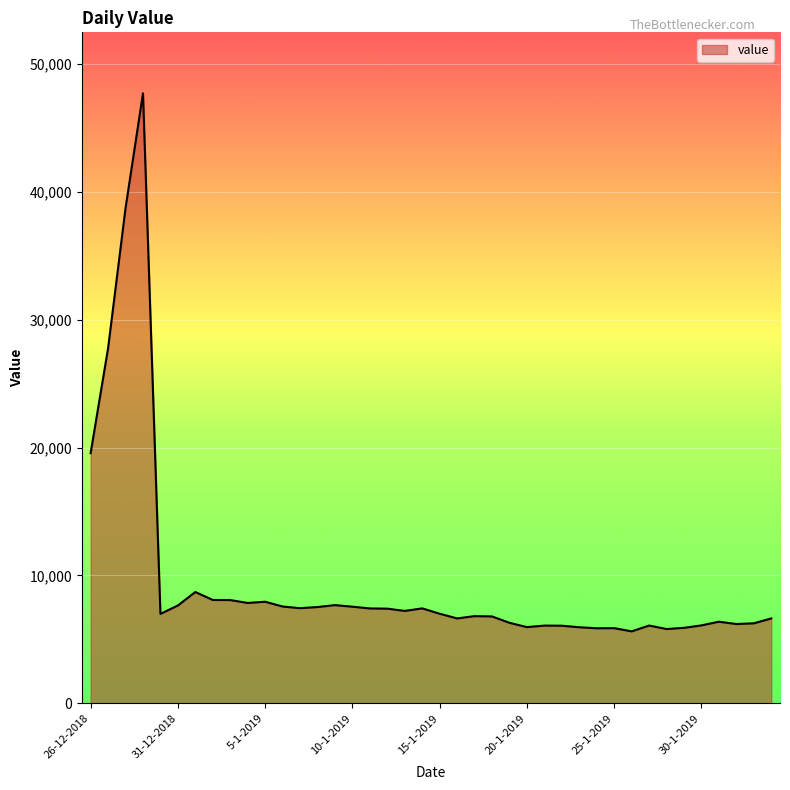

What is the difference between the maximum and second lowest values?

41918.3